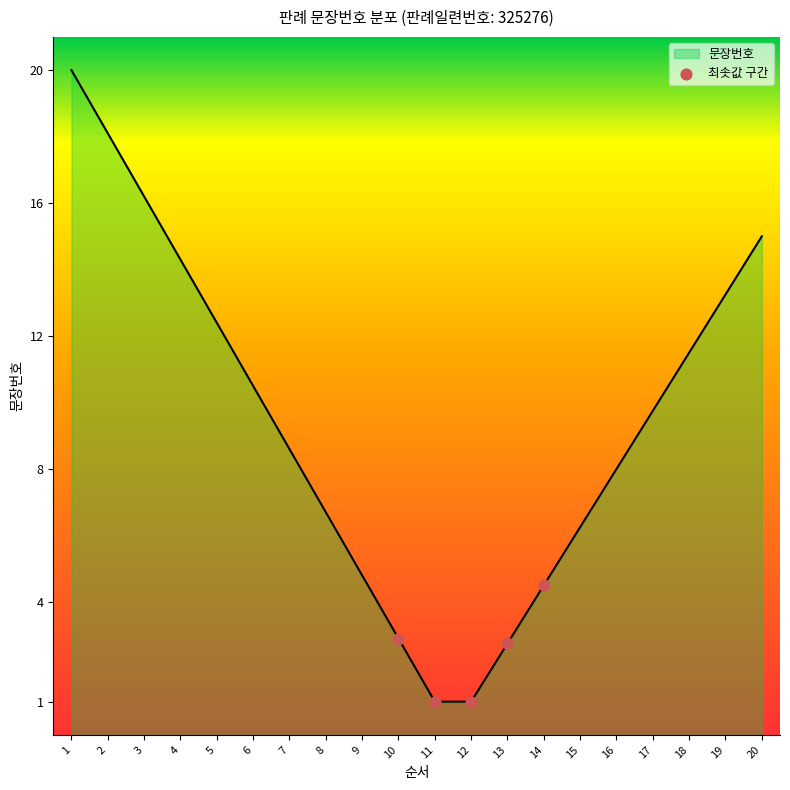

What is the change in value from 1 to 3?

-3.8